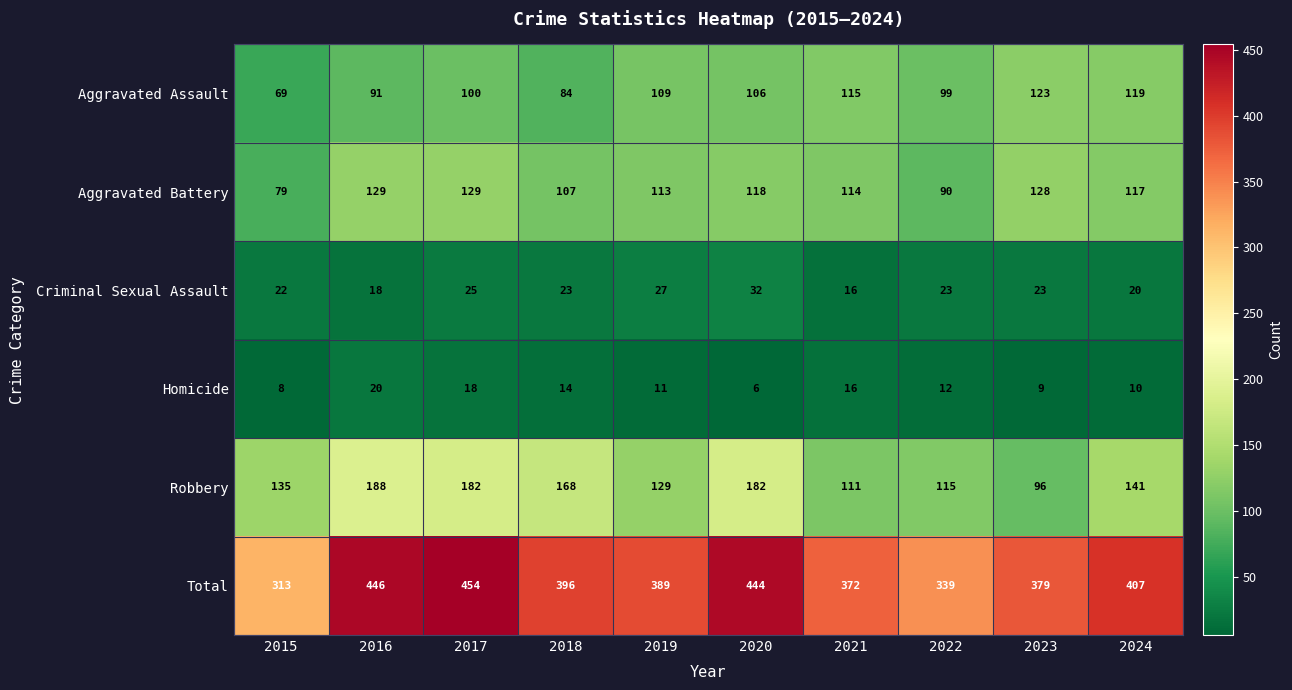

Rank the series by their maximum value, from highest to lowest.

Total, Robbery, Aggravated Battery, Aggravated Assault, Criminal Sexual Assault, Homicide